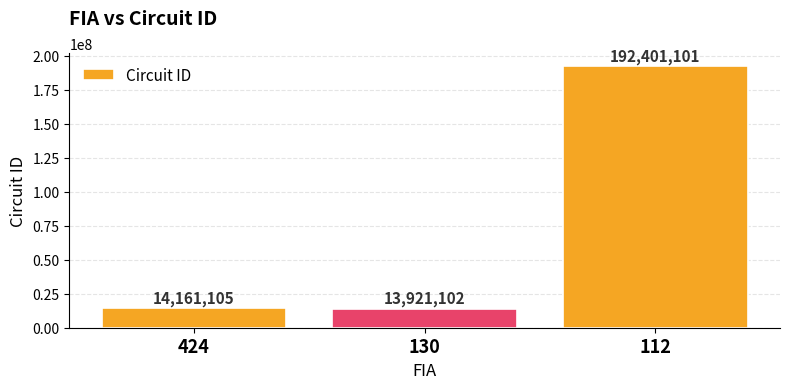

Reading left to right, transcribe all the data shown in this chart.

14161105	13921102	192401101